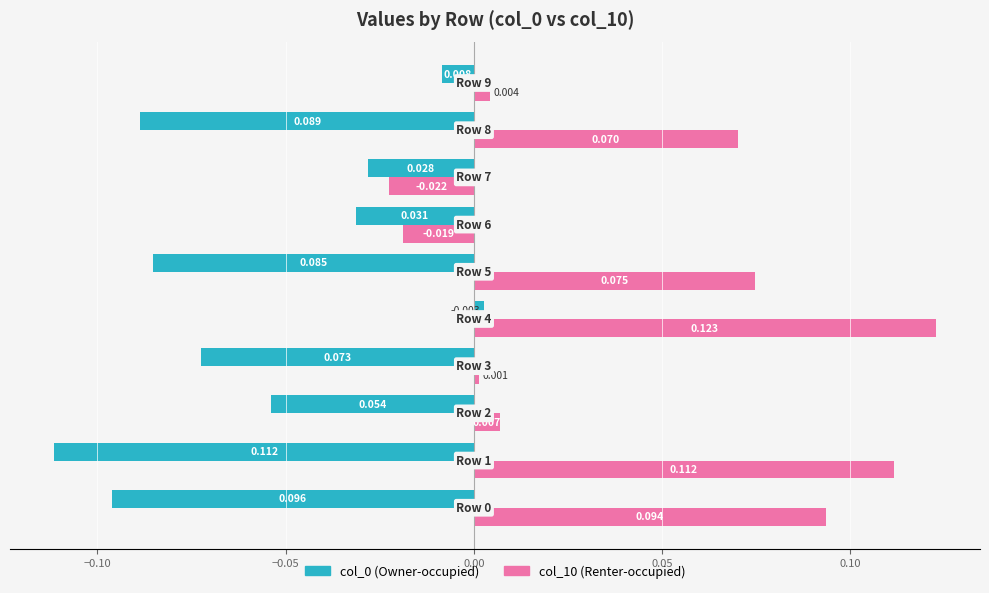

How many data points in col_0 (Owner-occupied) are less than 0?

9